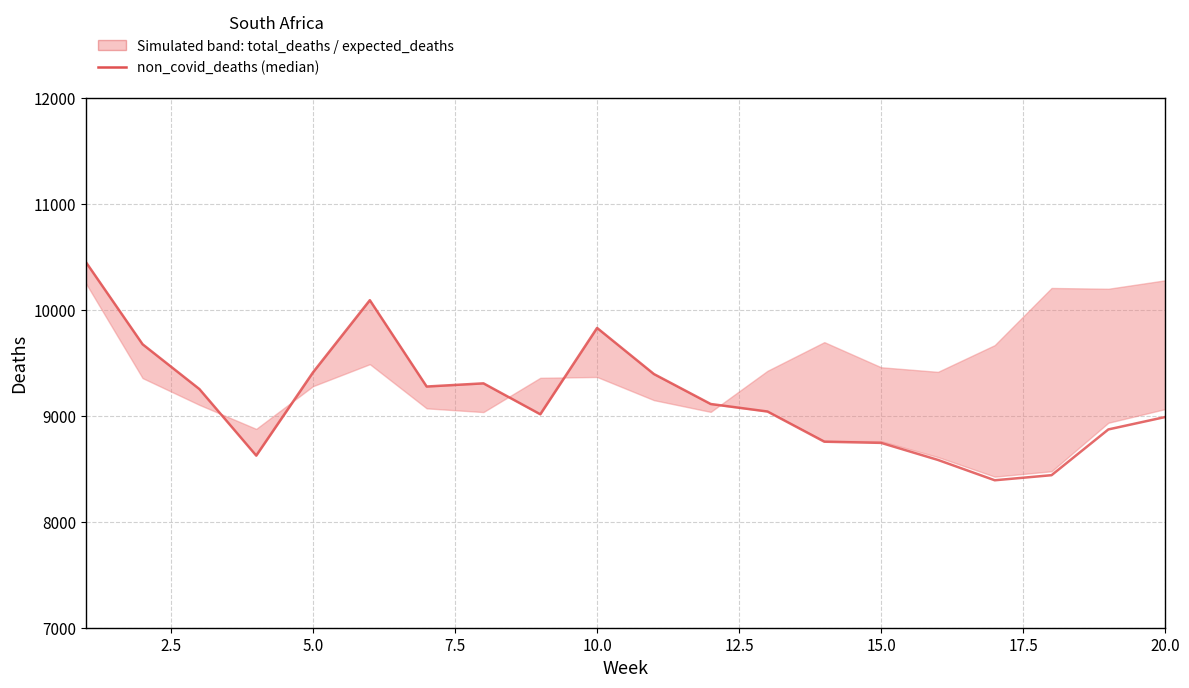

How many interior local valleys (lower than both neighbors) does the data have?

4